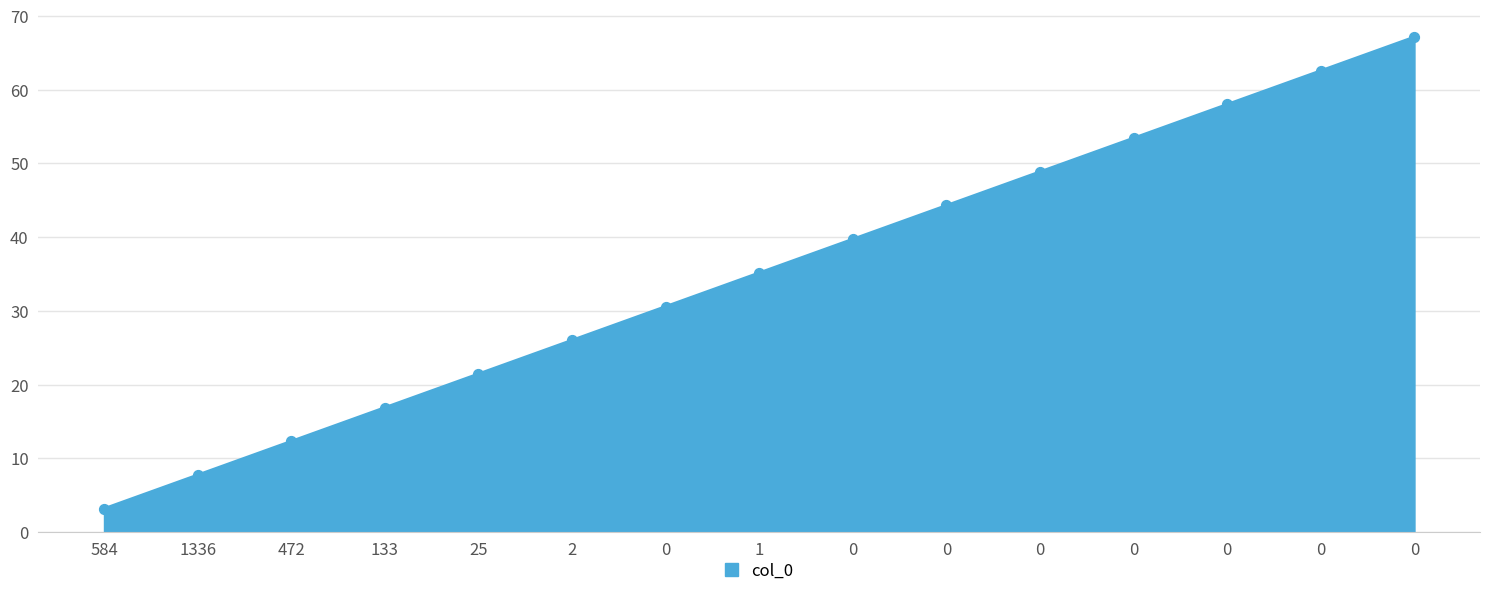

Approximately how many times larger is the value at 0 compared to 0?

0.5